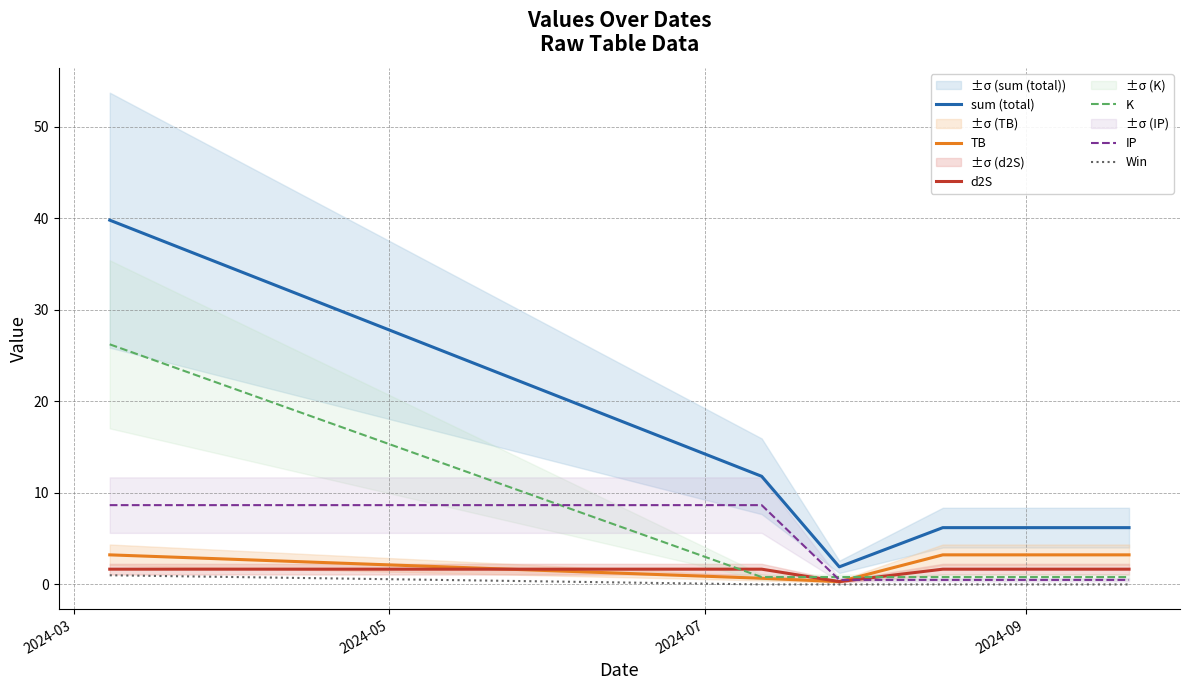

True or false: sum (total) and K cross at least once.

False